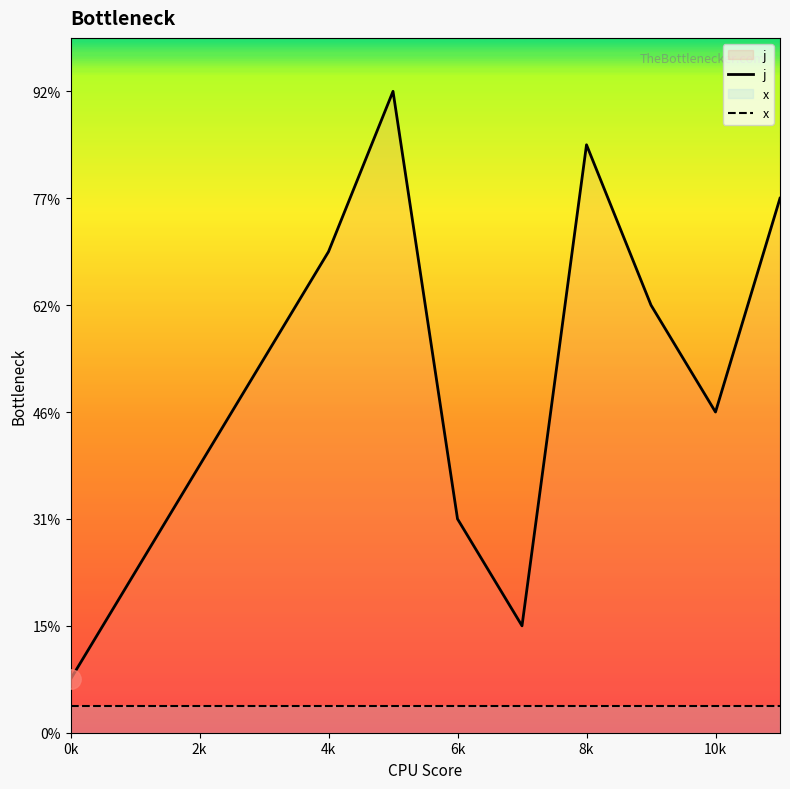

True or false: j and x intersect in this chart.

False